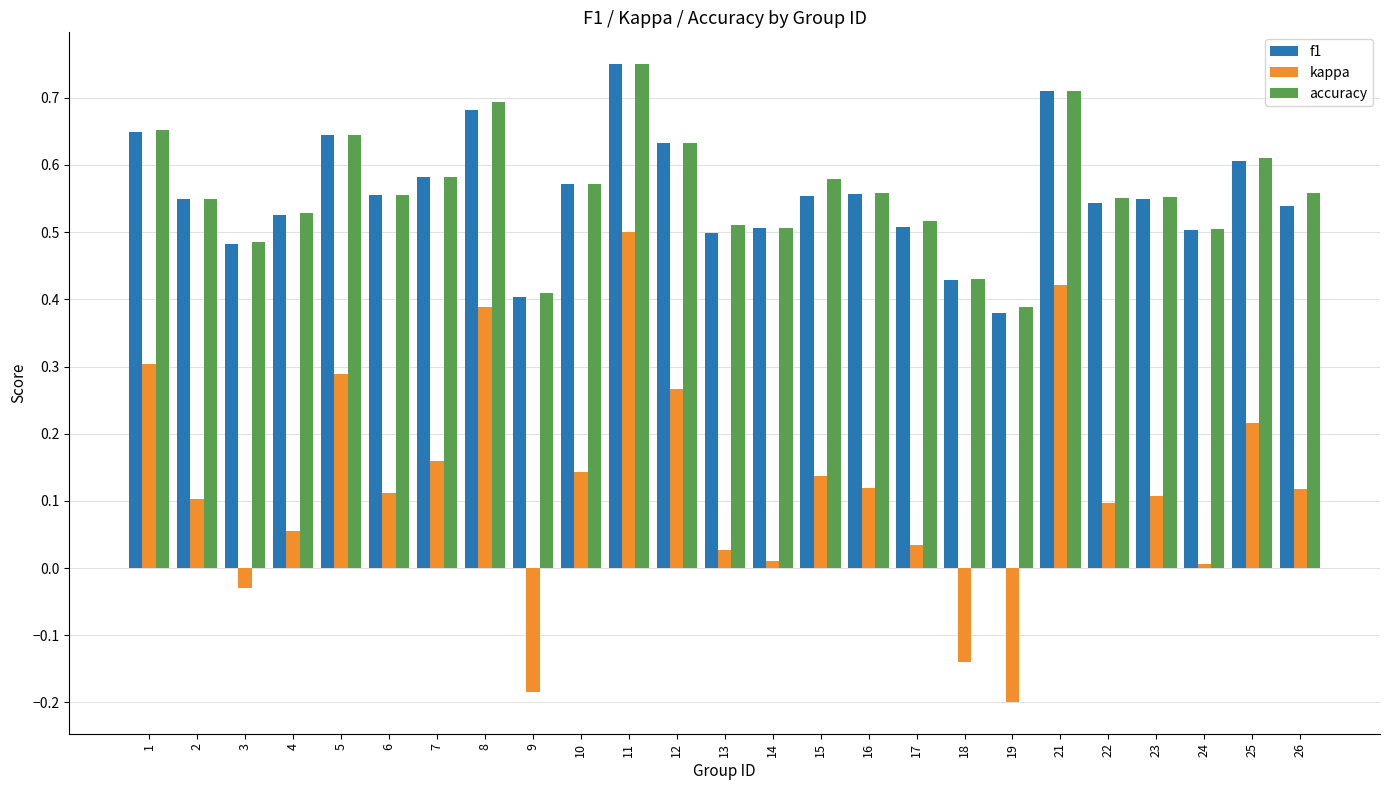

The value of accuracy at 12 is 0.8. True or false?

False